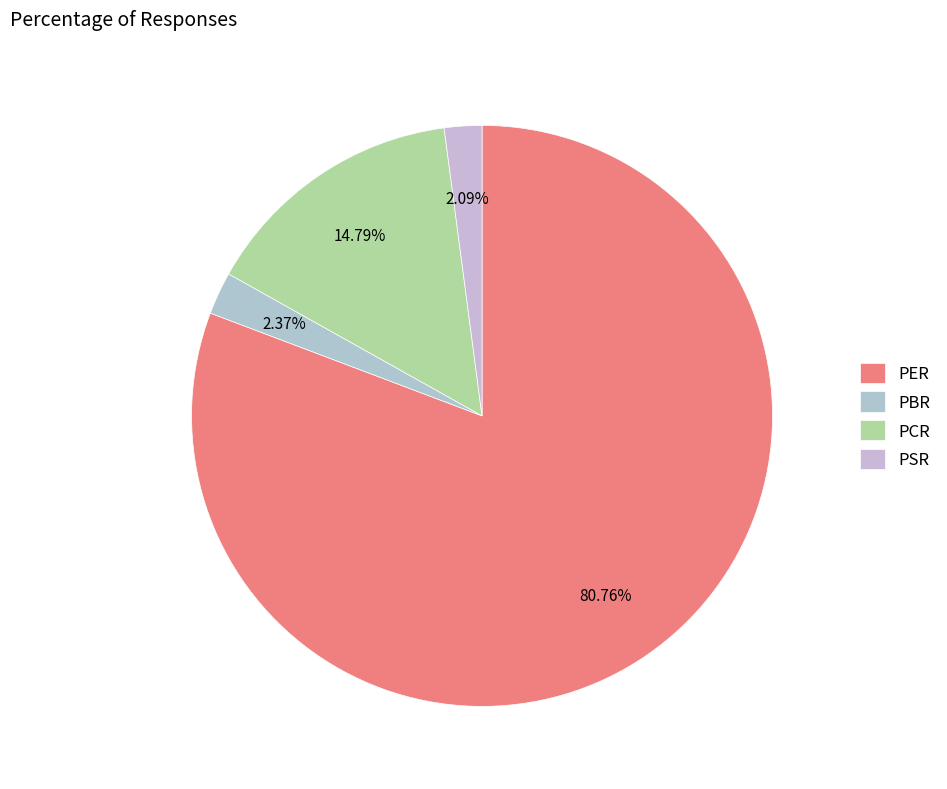

What portion of the pie excludes PSR?

97.9%